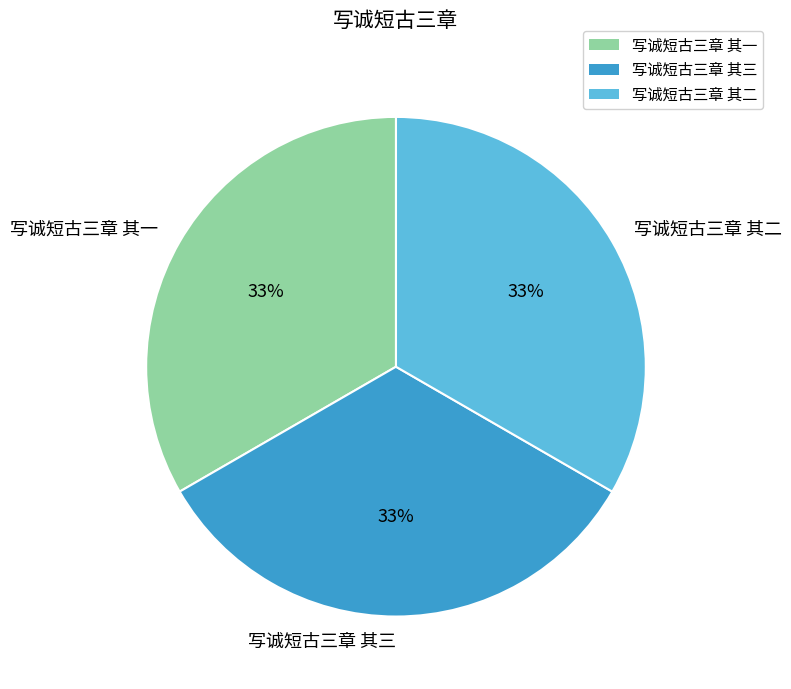

To the nearest percent, what portion does 写诚短古三章 其二 represent?

33%